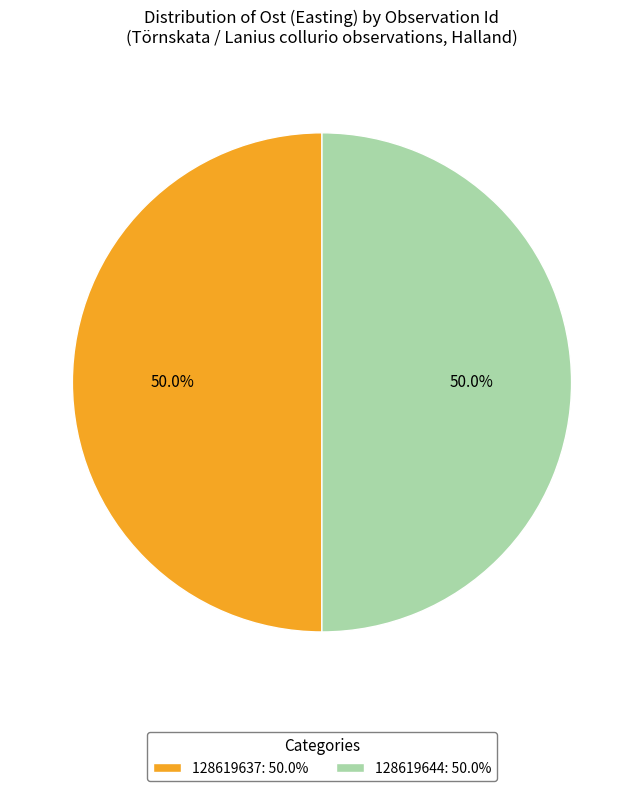

What is the ratio of the value at 128619637: 50.0% to the value at 128619644: 50.0%?

1.0